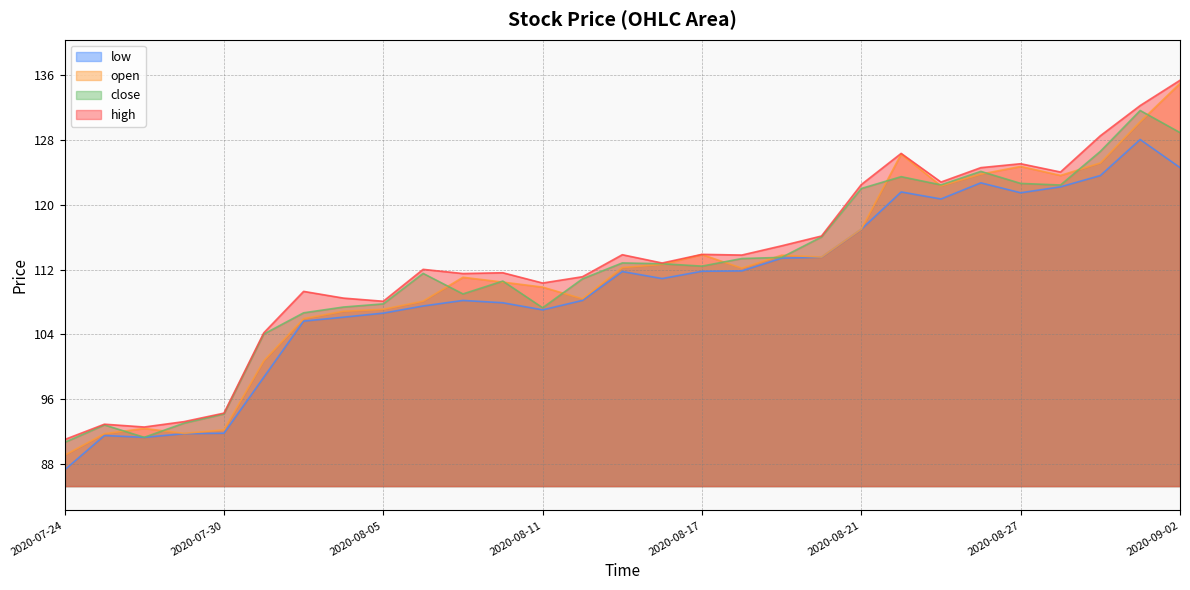

At which label is low closest to 107?

2020-08-11